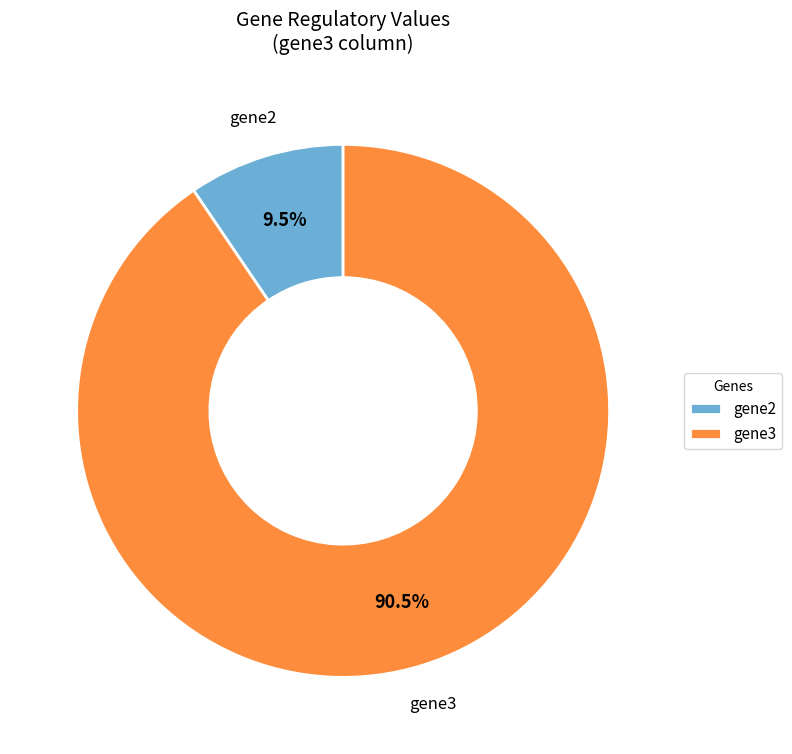

What percentage do gene2 and gene3 together represent?

100.0%